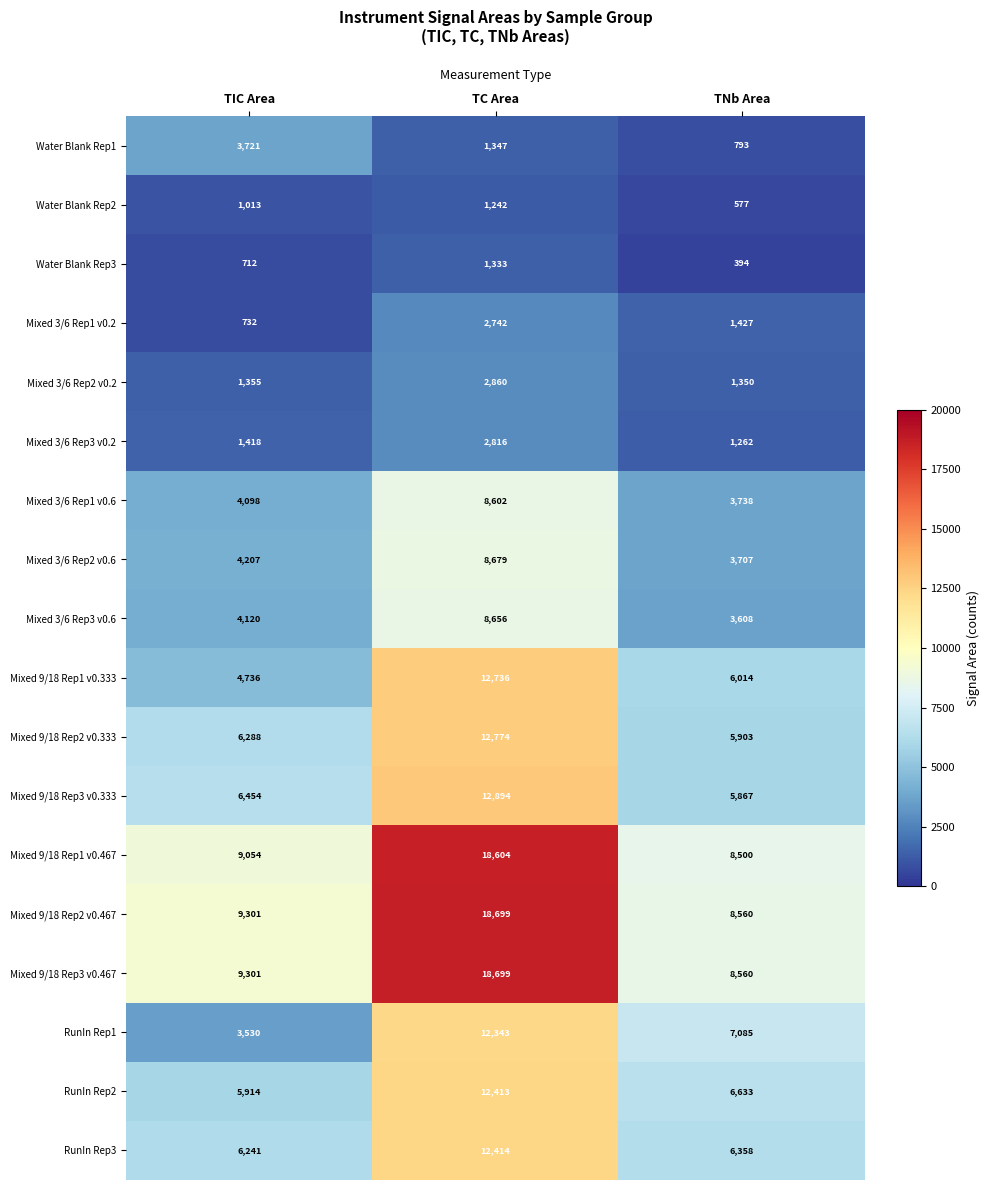

What is the difference between the maximum and second lowest values in the Mixed 9/18 Rep1 v0.333 series?

6722